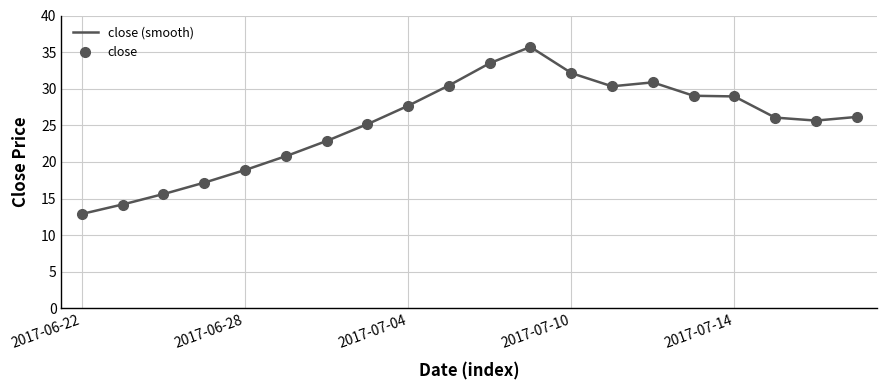

Which label corresponds to the smallest value in the chart?

2017-06-22